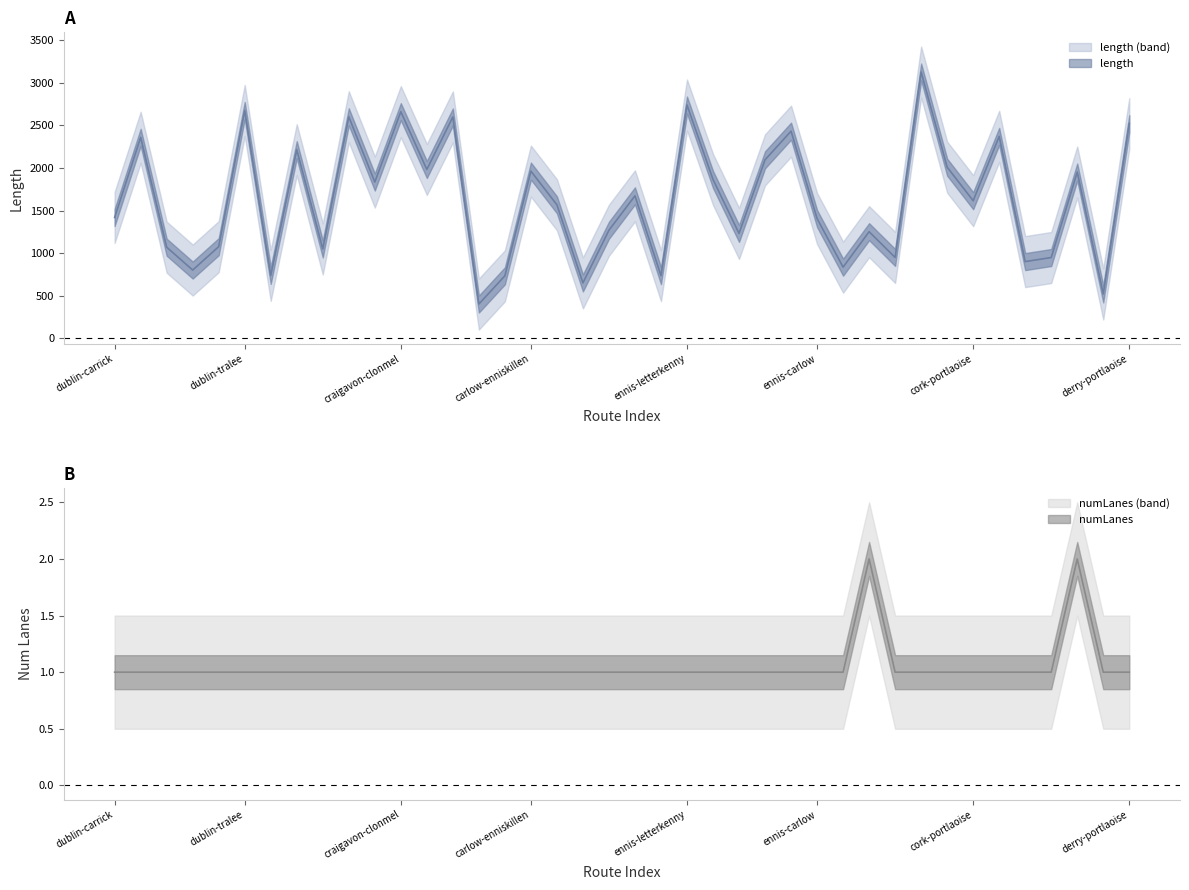

How many interior local peaks does the length series have?

14